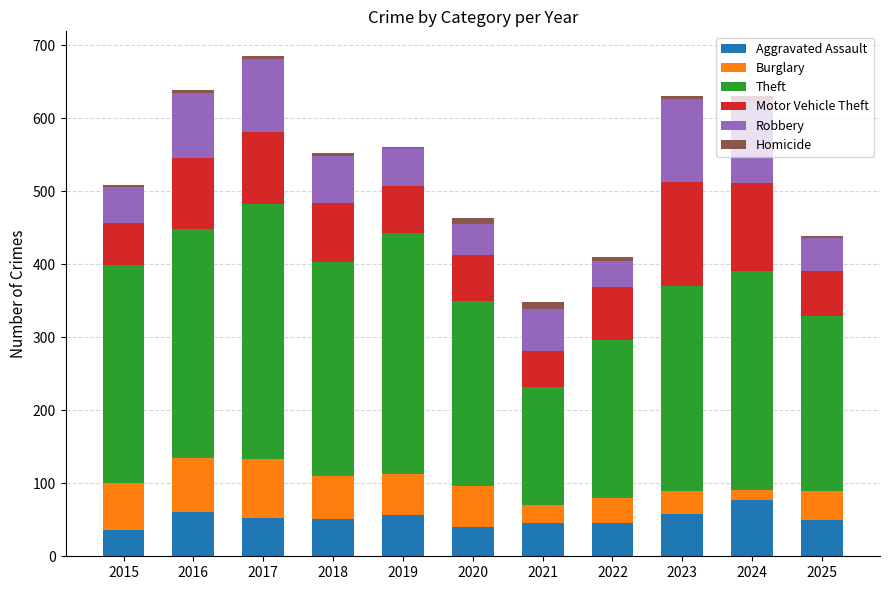

What is the maximum value for Aggravated Assault?

77